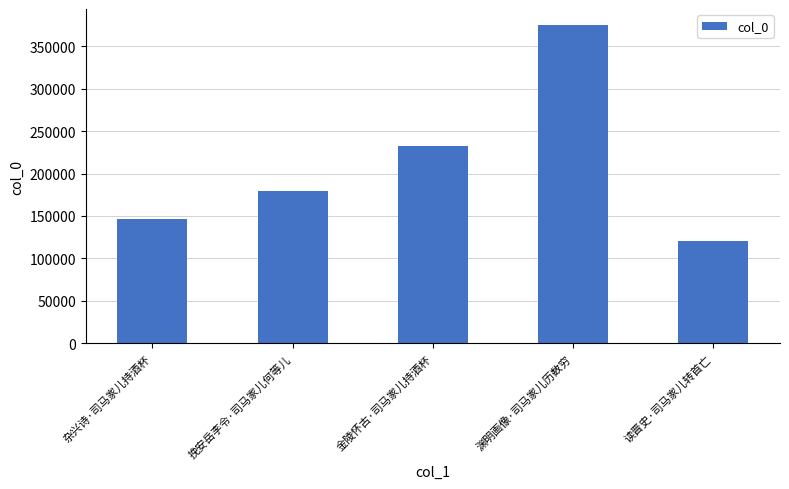

Reading left to right, what are all the values shown in this chart?

杂兴诗·司马家儿持酒杯=146731	挽安岳李令·司马家儿何等儿=179841	金陵怀古·司马家儿持酒杯=232904	渊明画像·司马家儿历数穷=375297	读晋史·司马家儿转首亡=120077